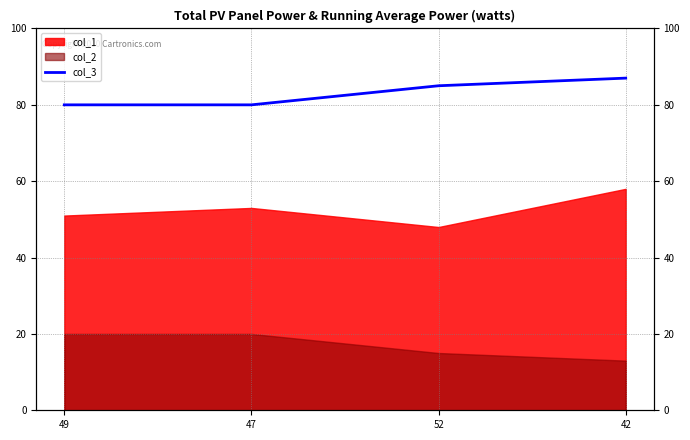

What is the label of the 4th point from the left?

42